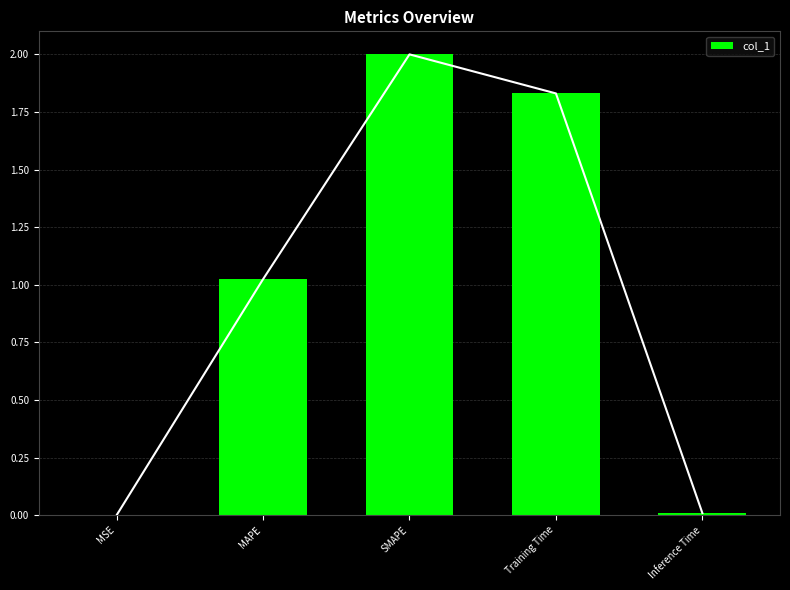

Reading right to left, list all the values displayed in this chart.

0.0	1.8	2.0	1.0	0.0